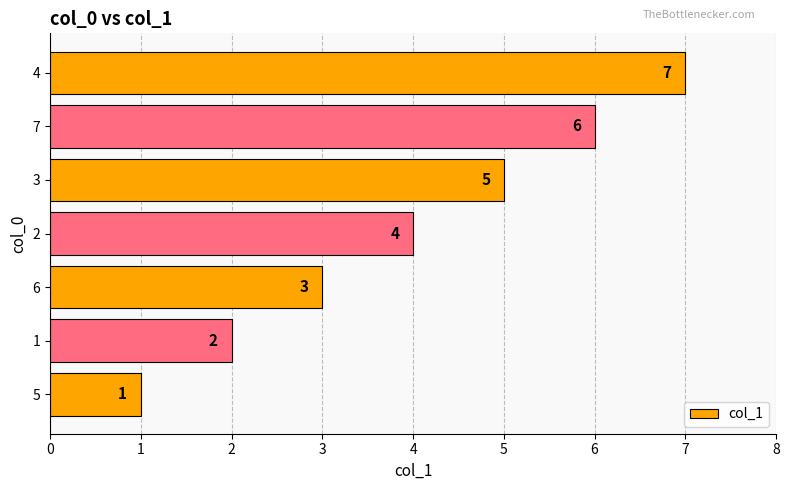

Approximately how many times larger is the value at 4 compared to 3?

1.4